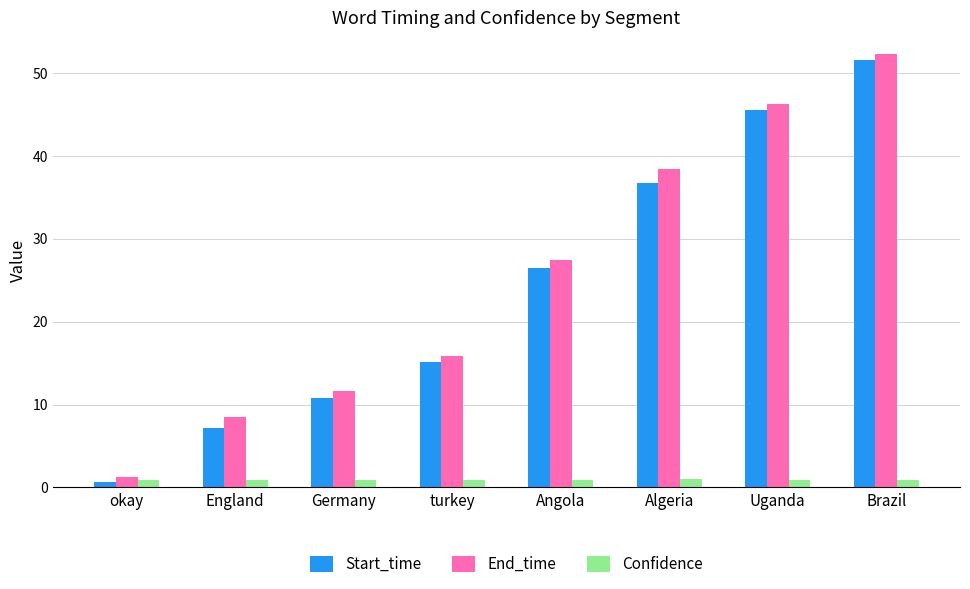

What is the minimum value for Start_time?

0.7